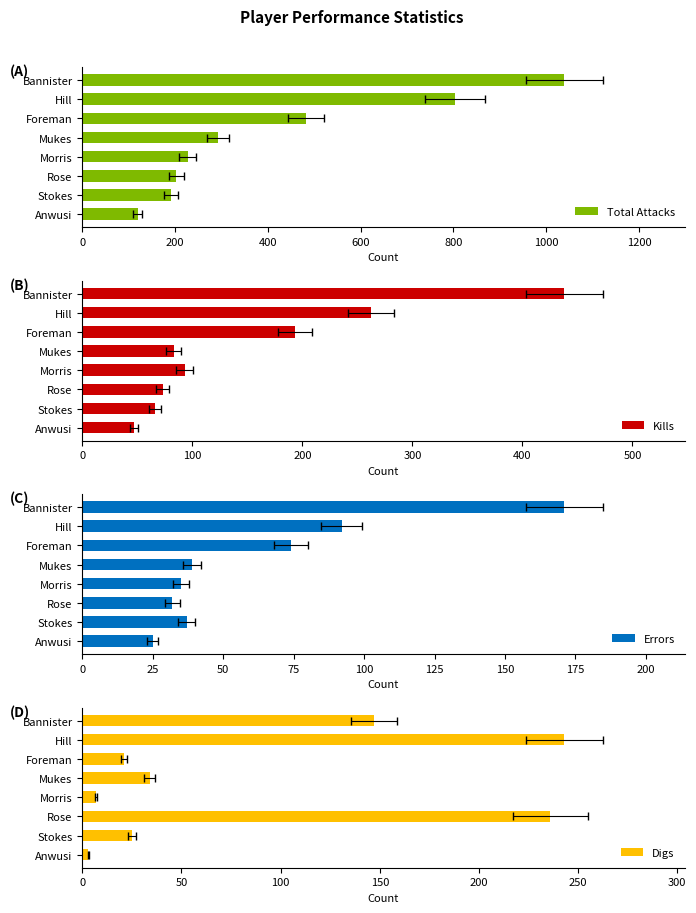

Which series has the largest range (max minus min)?

Total Attacks